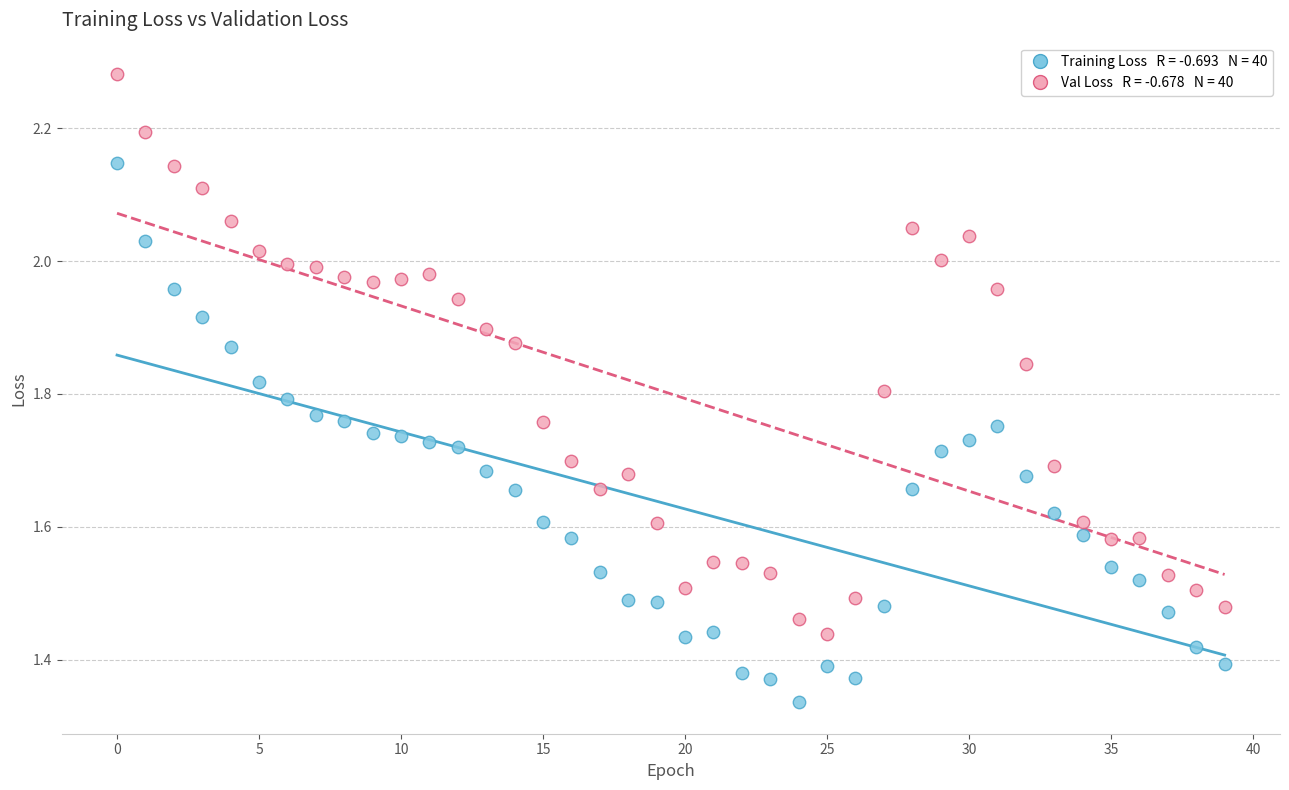

Across all data points, what is the range of Y values (max minus min)?

0.9